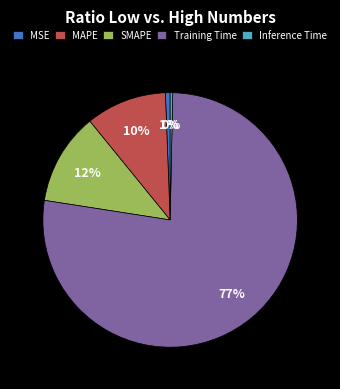

Count the number of slices in the pie.

5